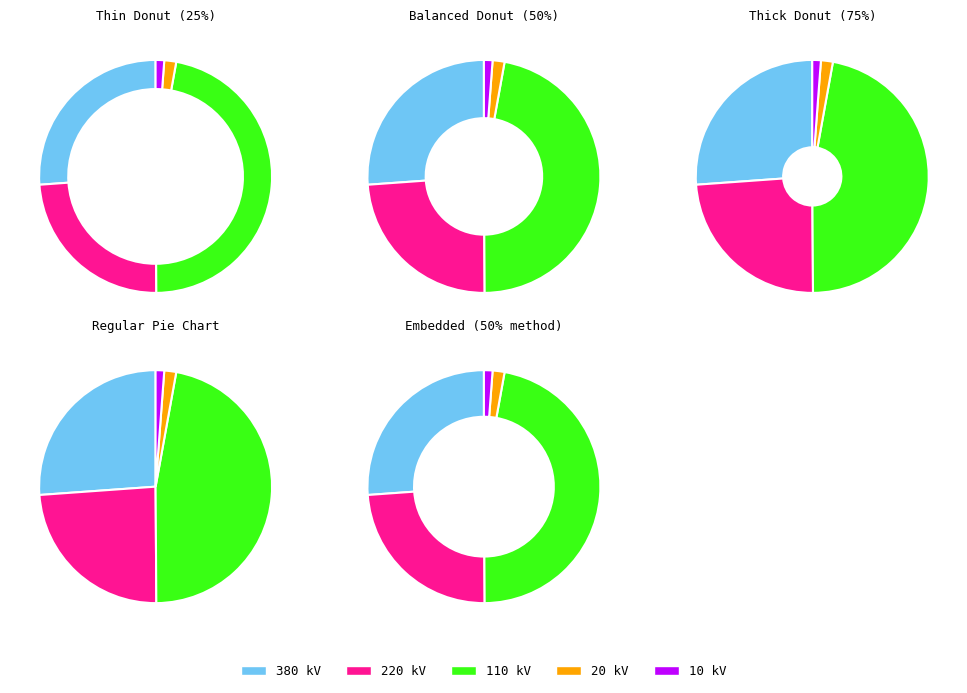

The 20 kV slice represents 2% of the pie. True or false?

True